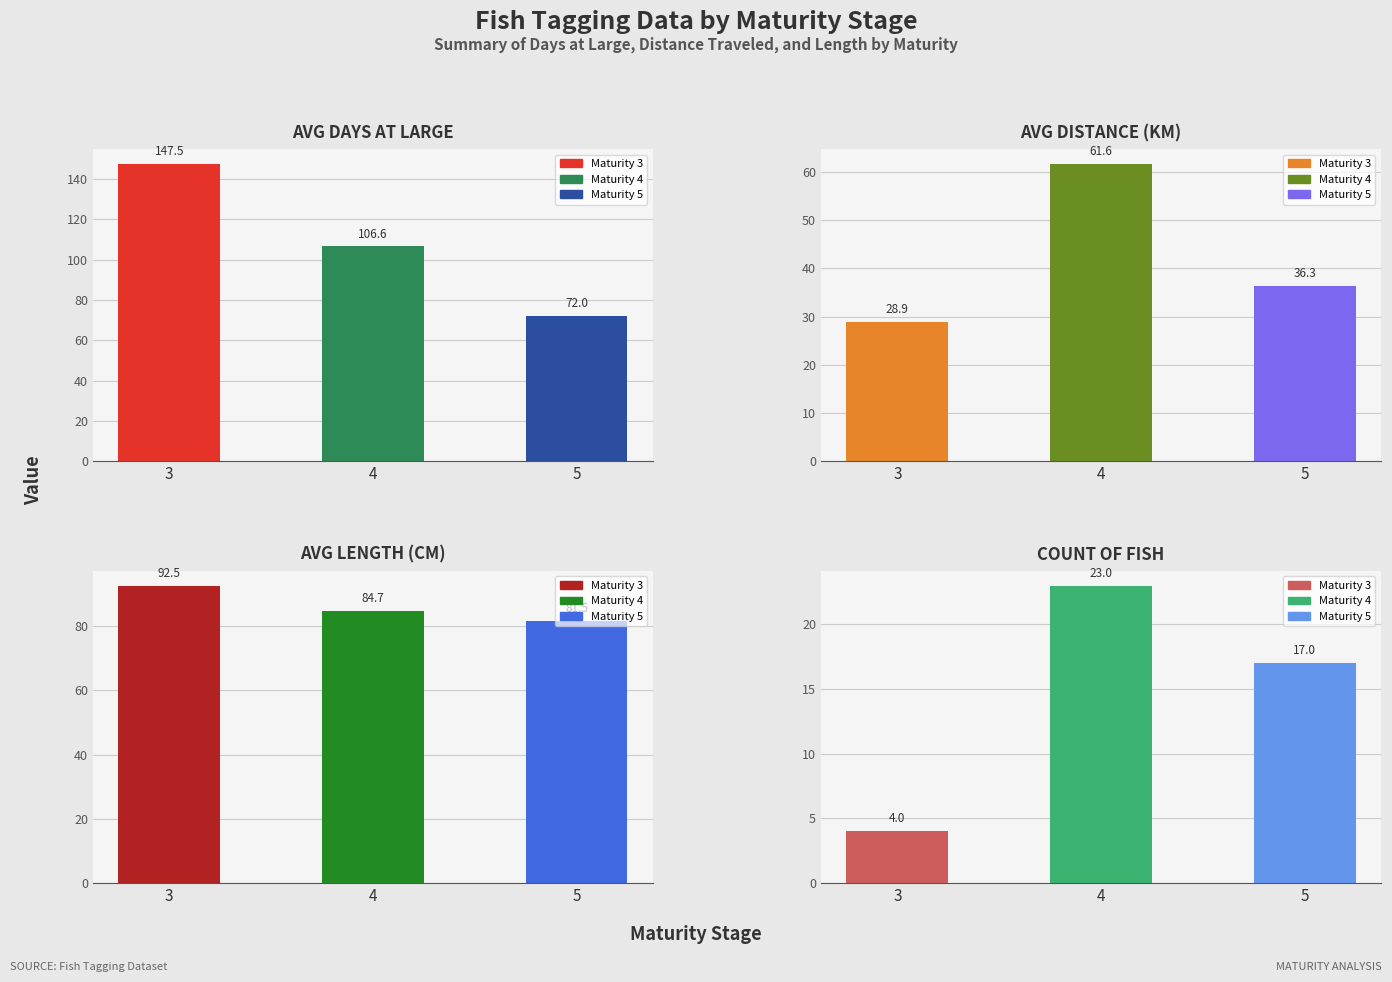

The Avg Distance (KM) series shows 61.6 at 4. True or false?

True